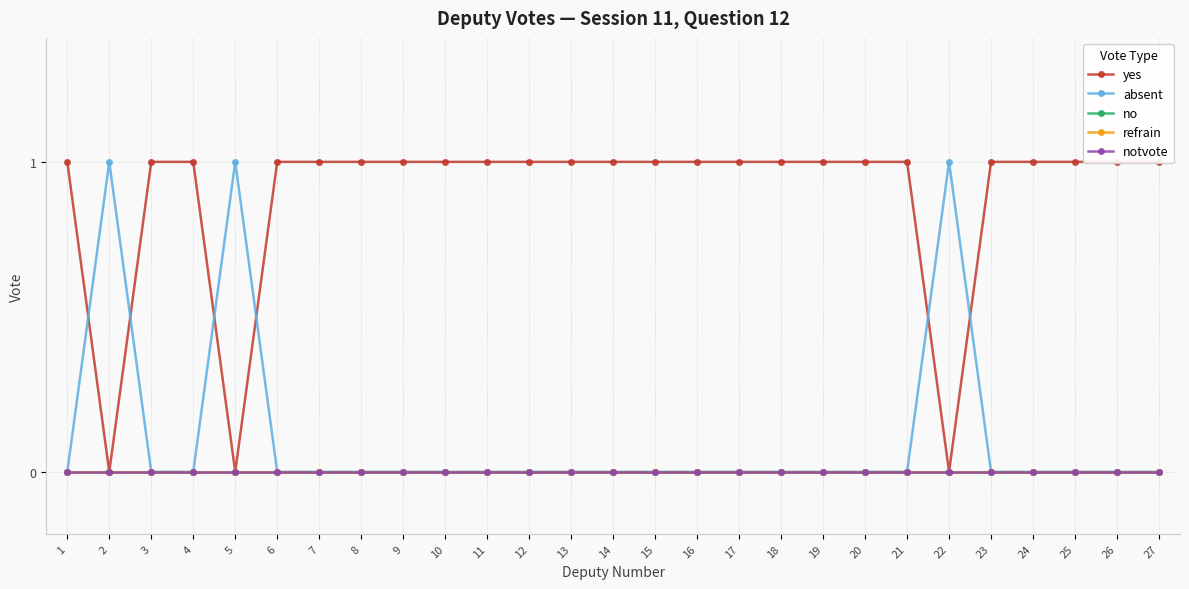

Which series changed the most between 10 and 23?

yes